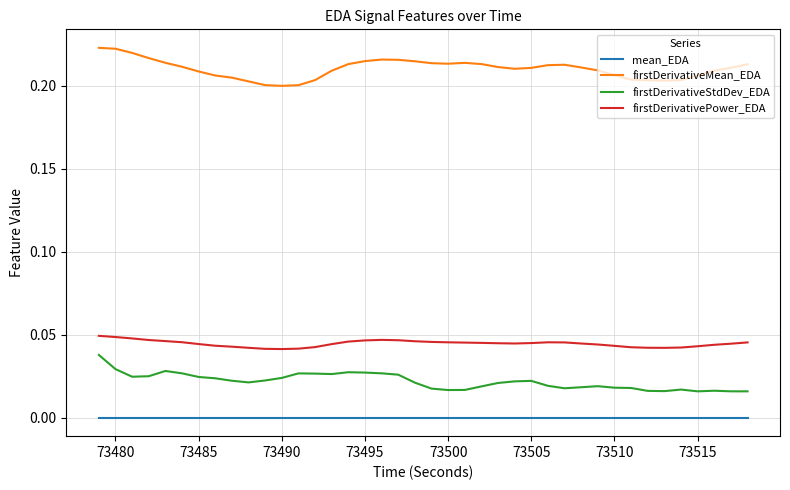

True or false: firstDerivativeStdDev_EDA and firstDerivativePower_EDA intersect in this chart.

False